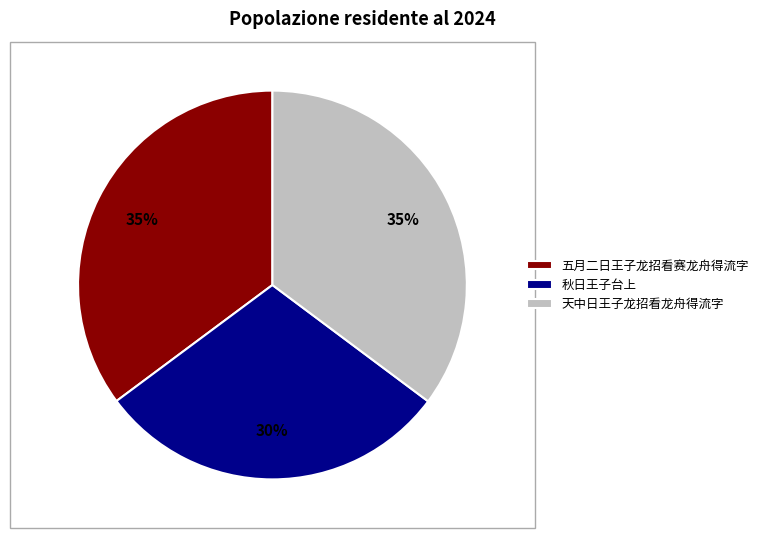

To the nearest percent, what is the average slice percentage?

33%